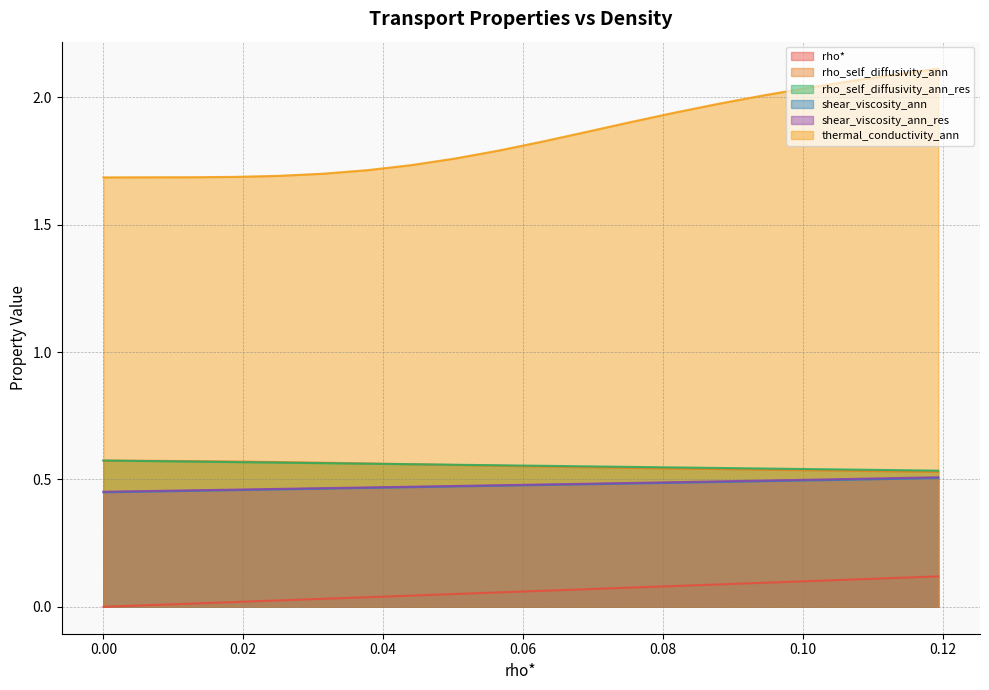

True or false: rho_self_diffusivity_ann and thermal_conductivity_ann intersect in this chart.

False